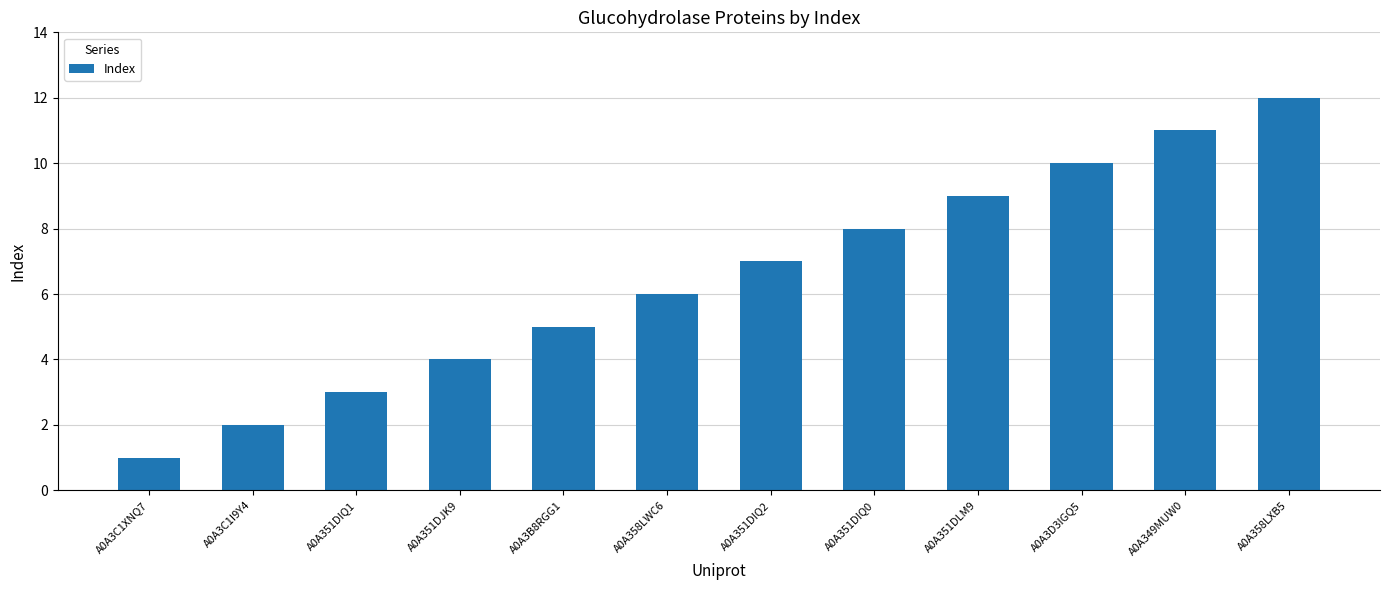

Rank the categories by value from lowest to highest.

A0A3C1XNQ7, A0A3C1I9Y4, A0A351DIQ1, A0A351DJK9, A0A3B8RGG1, A0A358LWC6, A0A351DIQ2, A0A351DIQ0, A0A351DLM9, A0A3D3IGQ5, A0A349MUW0, A0A358LXB5